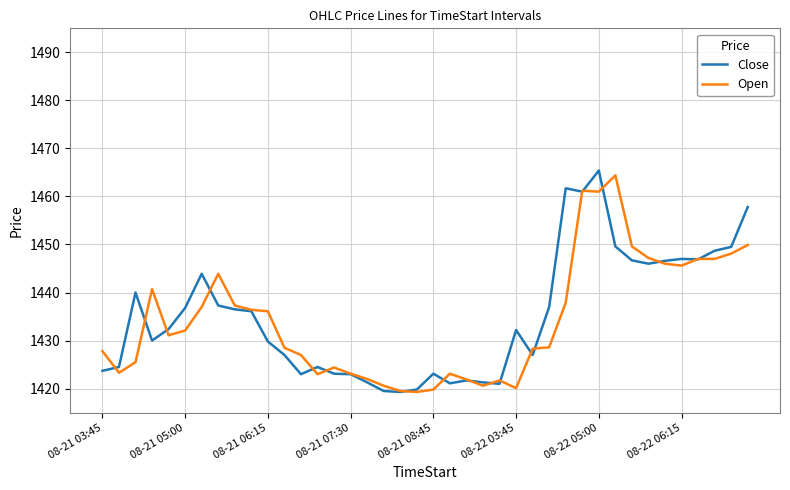

List the series in order of their overall mean, highest first.

Close, Open